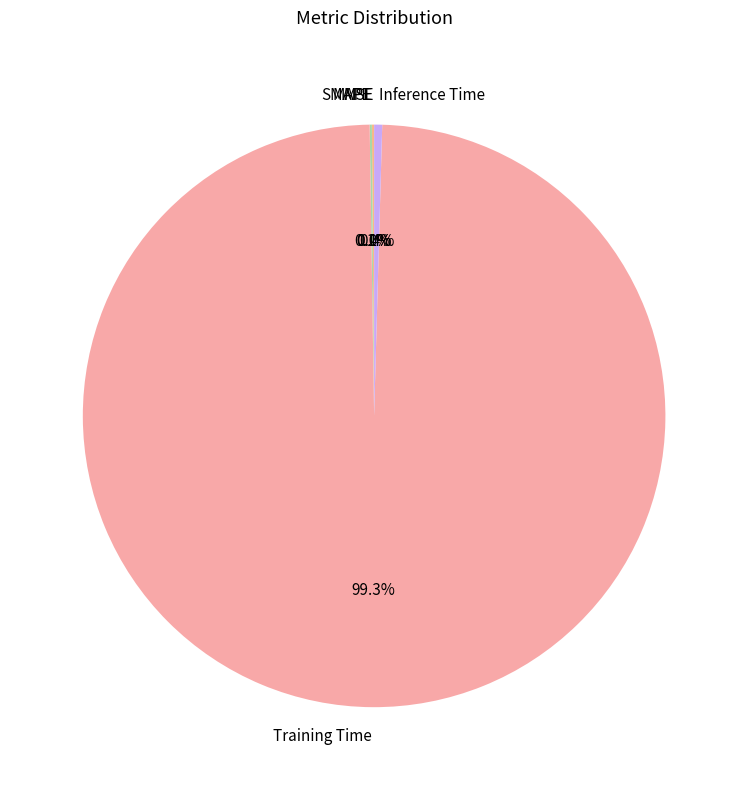

Which category accounts for the majority?

Training Time